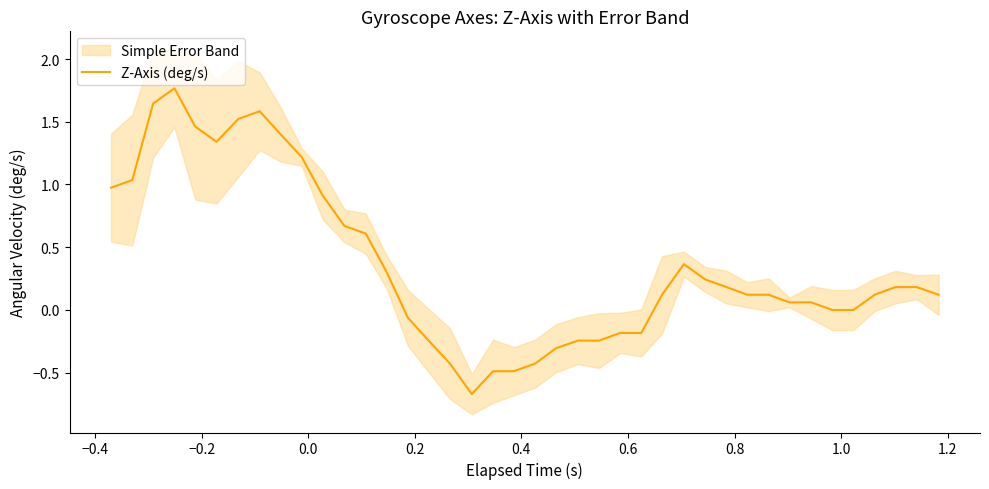

What is the smallest value displayed?

-0.7